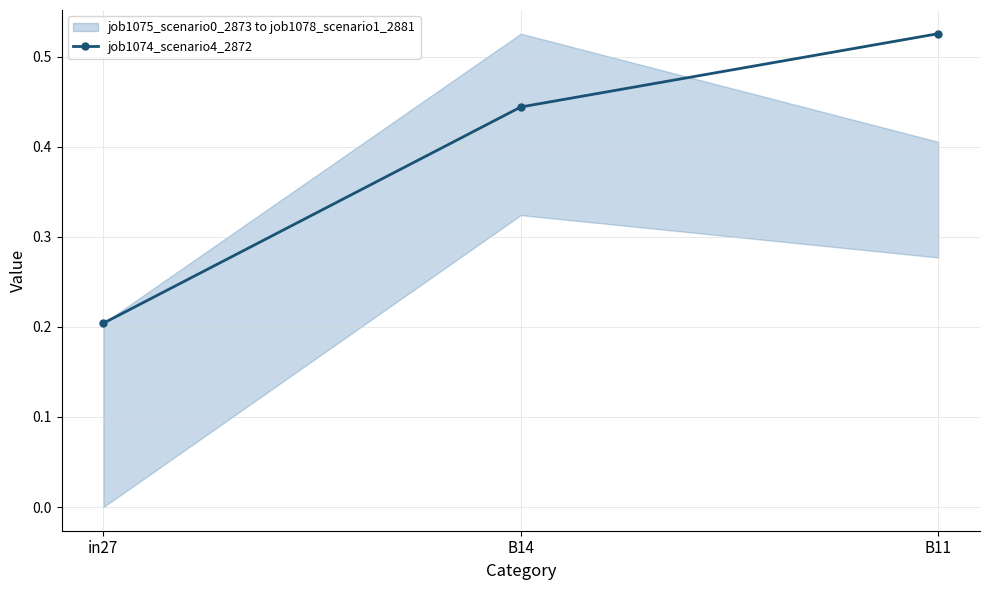

What is the sum of the values at in27 and B14?

0.6